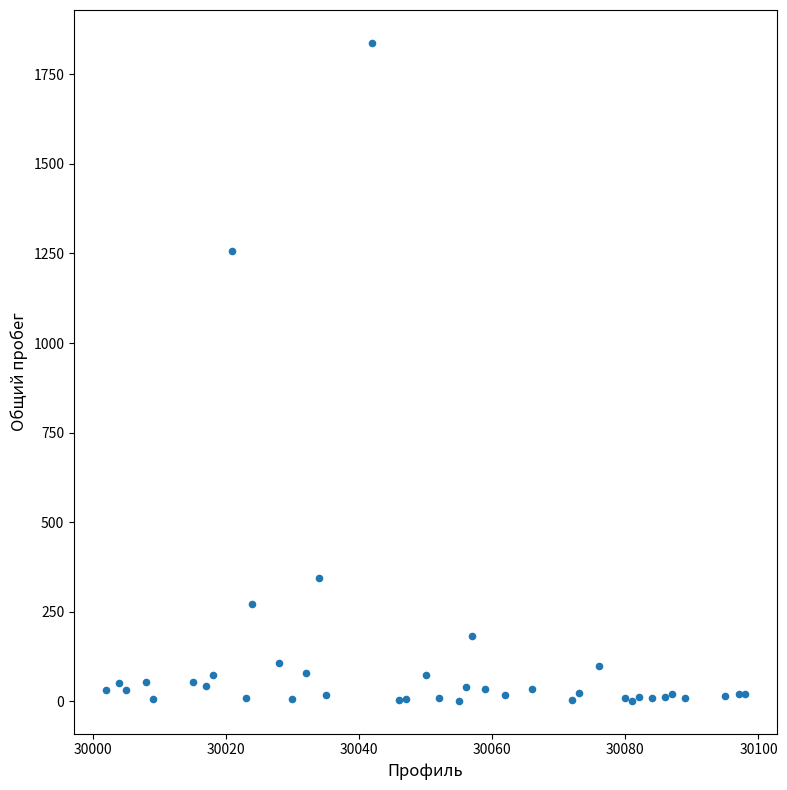

What Y value in the scatter plot is closest to 919?

1256